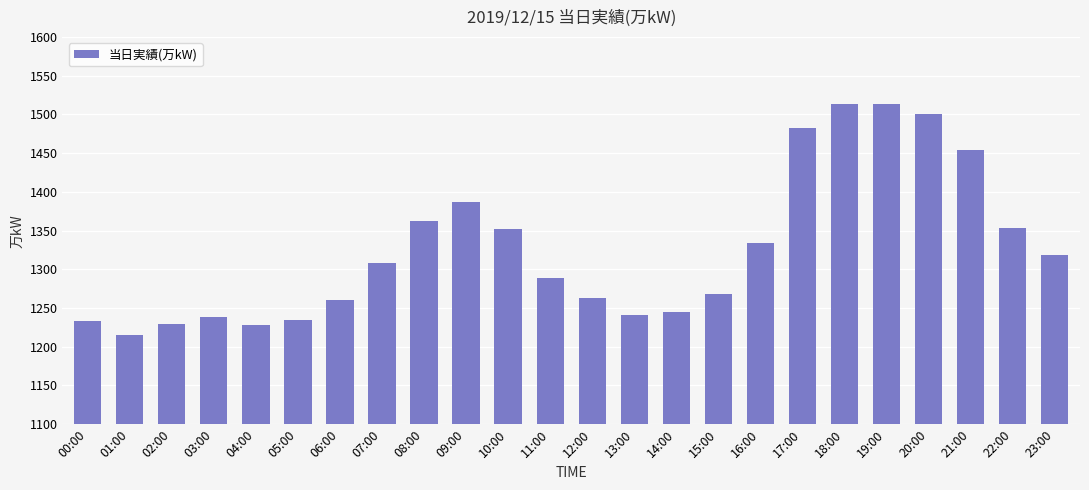

What is the sum of all values?

31825